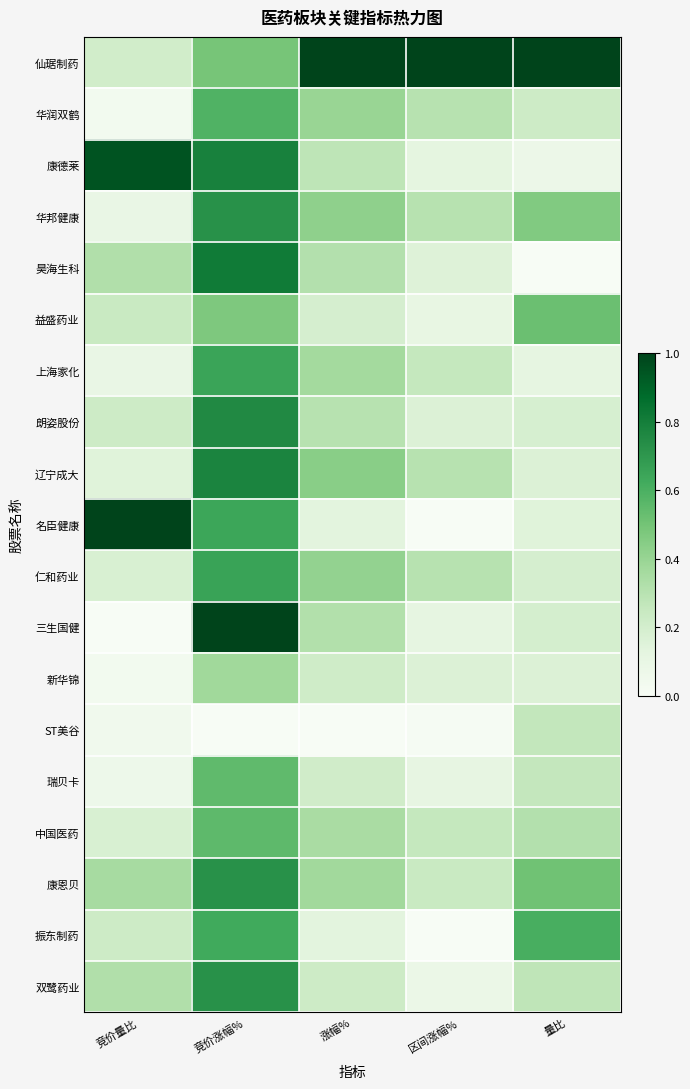

Count the number of categories in the chart.

5